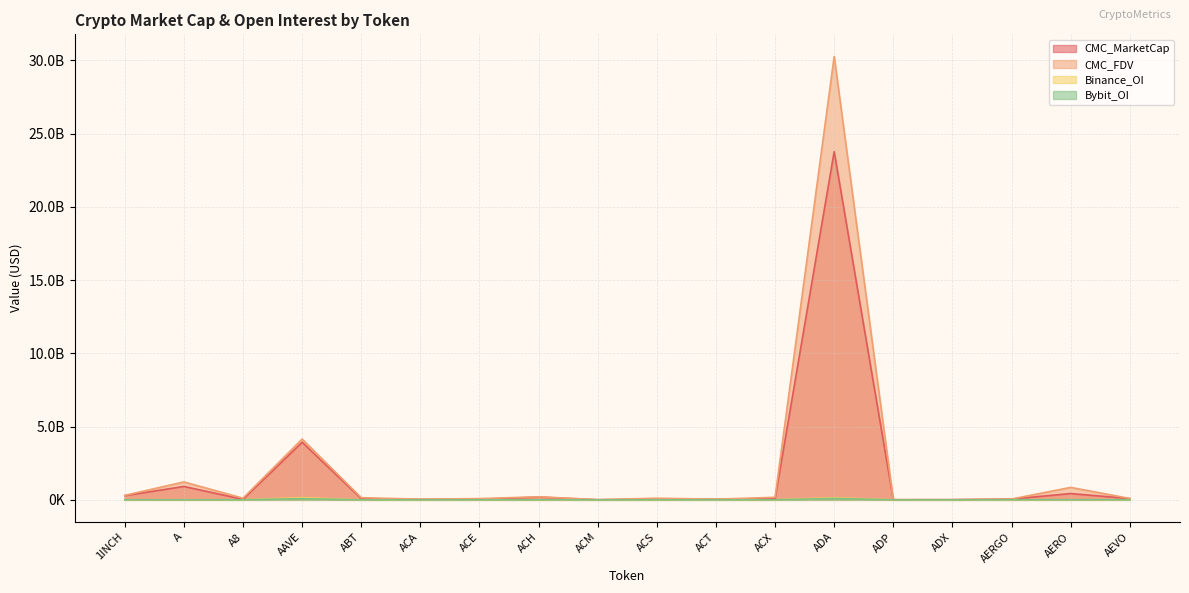

True or false: Binance_OI and CMC_MarketCap intersect in this chart.

False